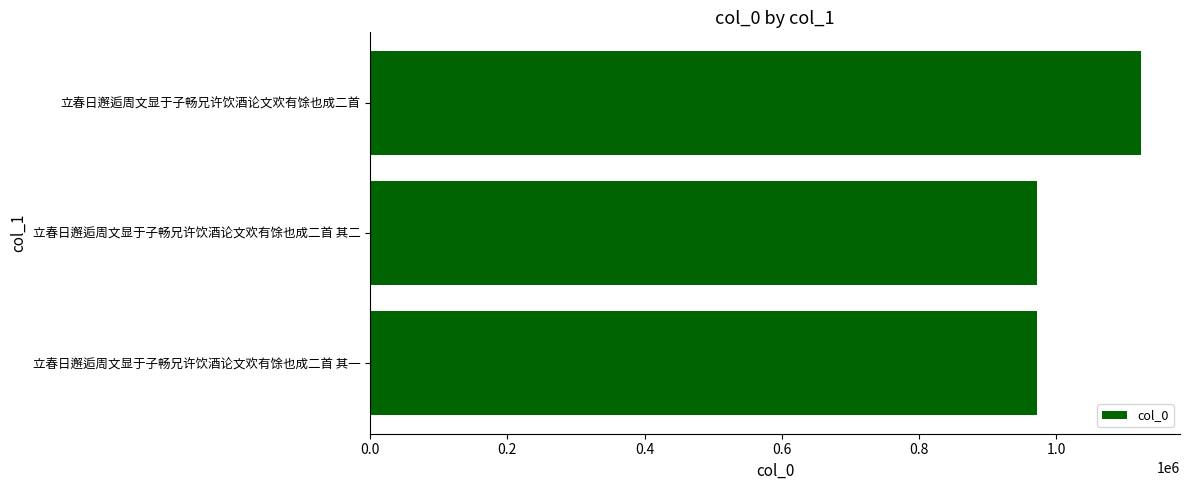

The chart shows a value of 241124 at 立春日邂逅周文显于子畅兄许饮酒论文欢有馀也成二首 其一. True or false?

False